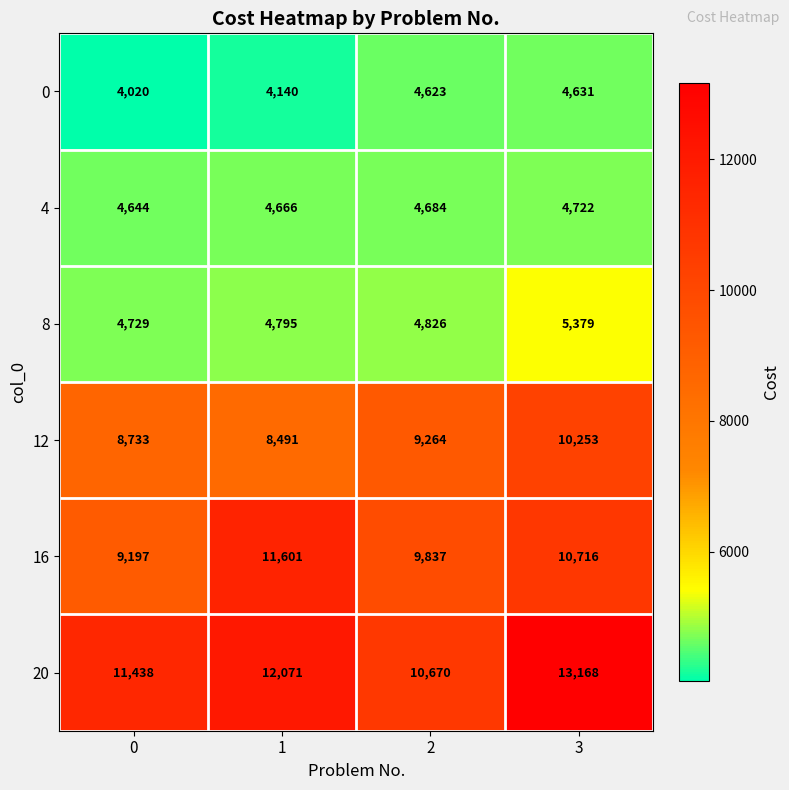

At how many categories does at least one series exceed 5668?

4